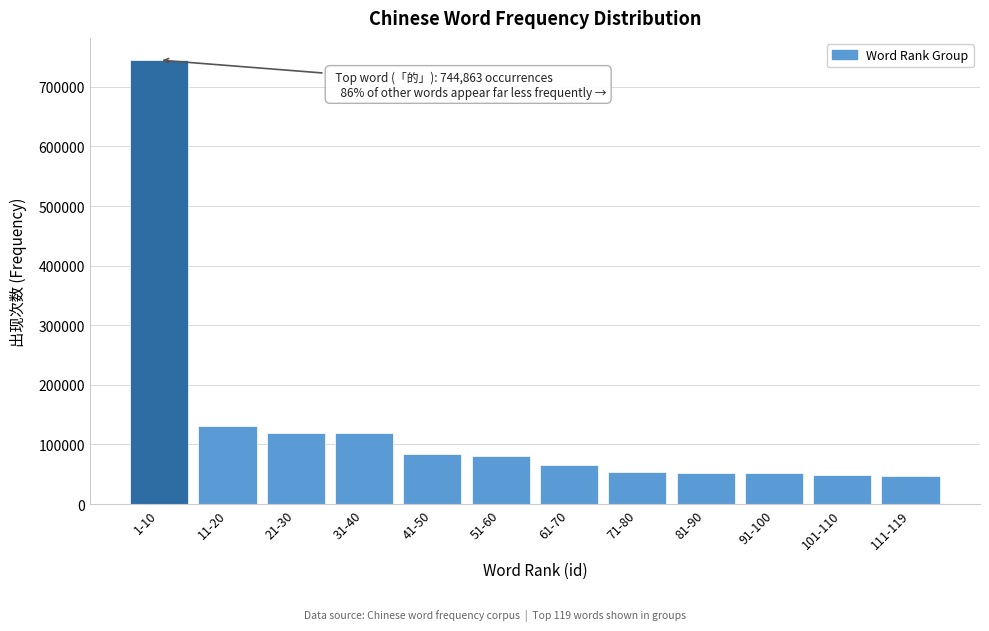

Approximately how many times larger is the value at 91-100 compared to 31-40?

0.4